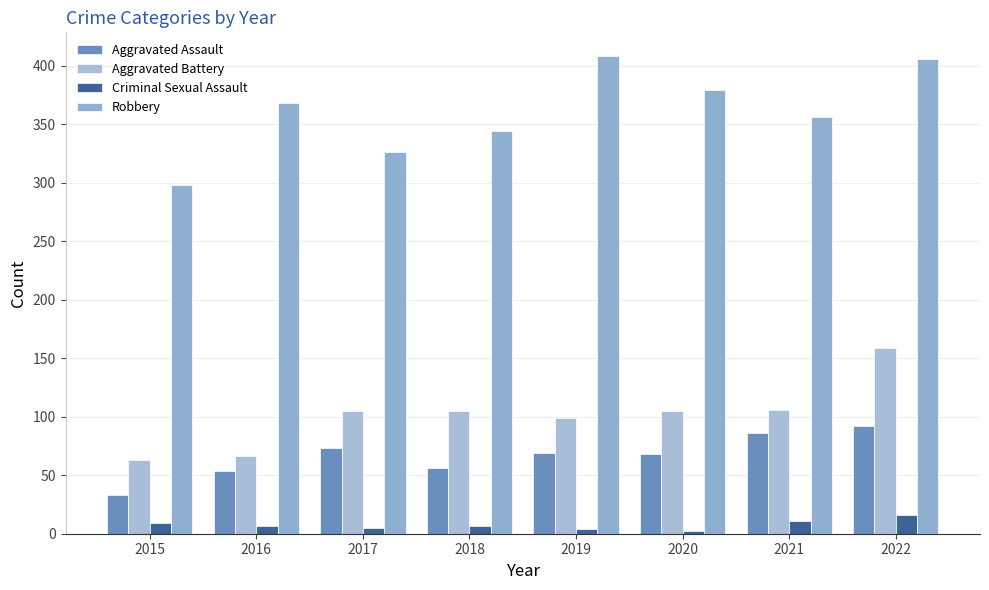

Count the number of data series in this chart.

4